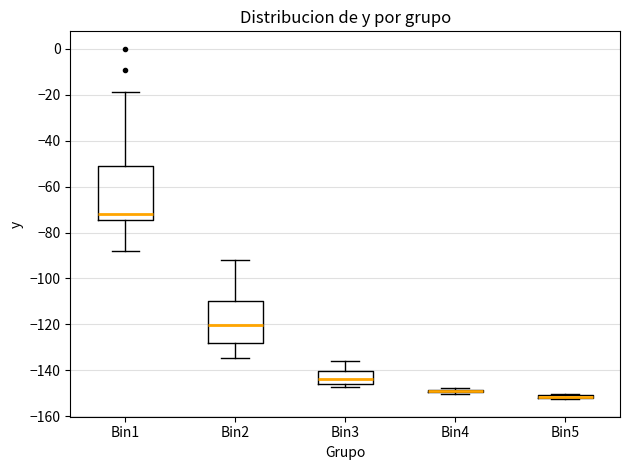

Which box is the tallest, from its lower edge to its upper edge?

Bin1